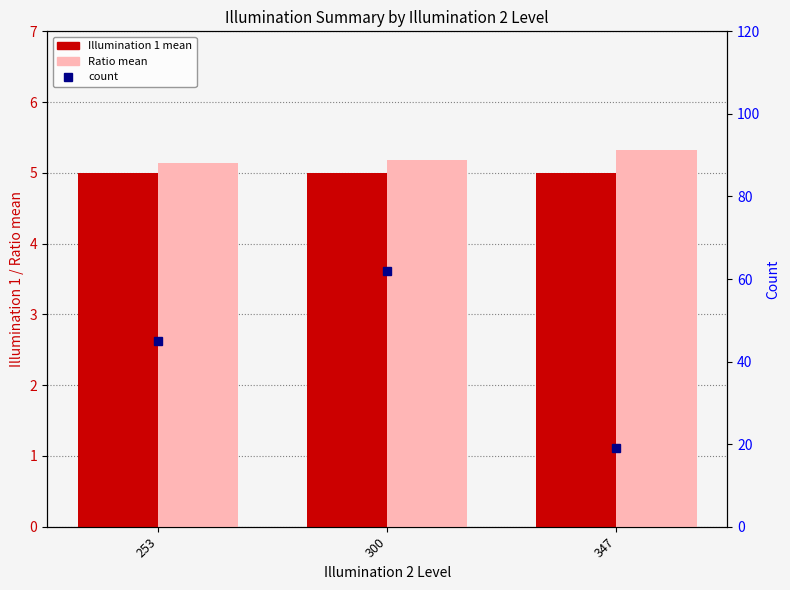

What is the total value across all series at 347?

29.3